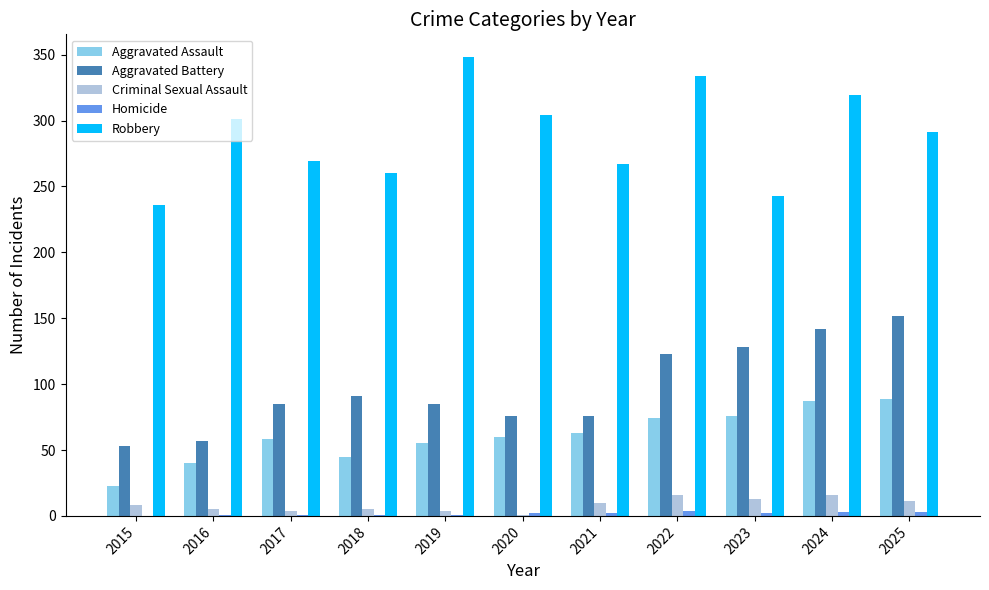

Between 2018 and 2025, which series saw the biggest shift?

Aggravated Battery